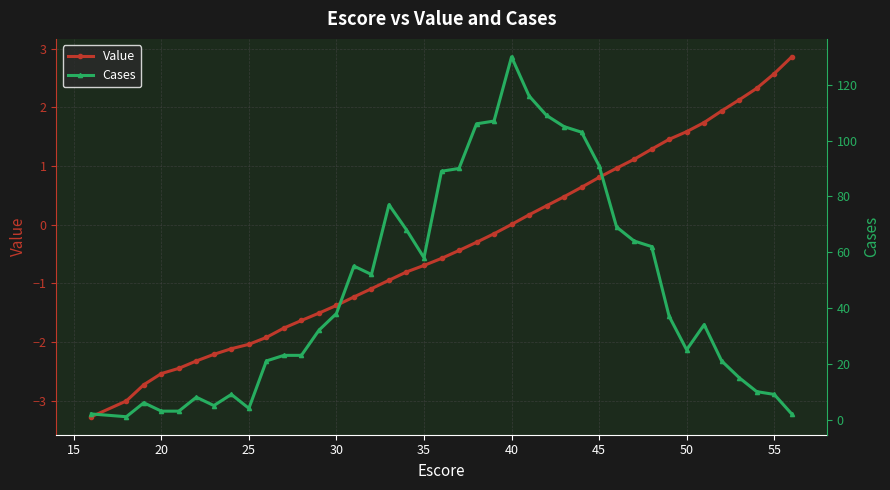

The value of Value at 55 is 2.6. True or false?

True